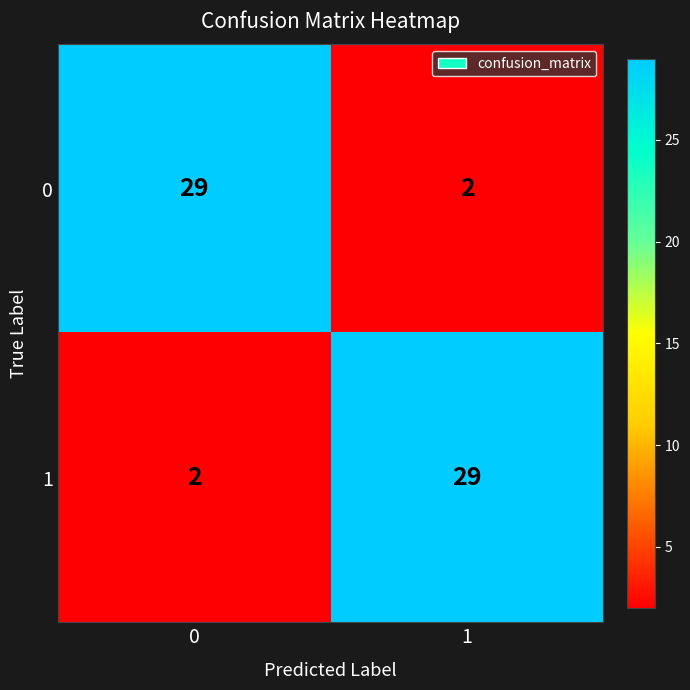

The value of 0 at 0 is 29. True or false?

True